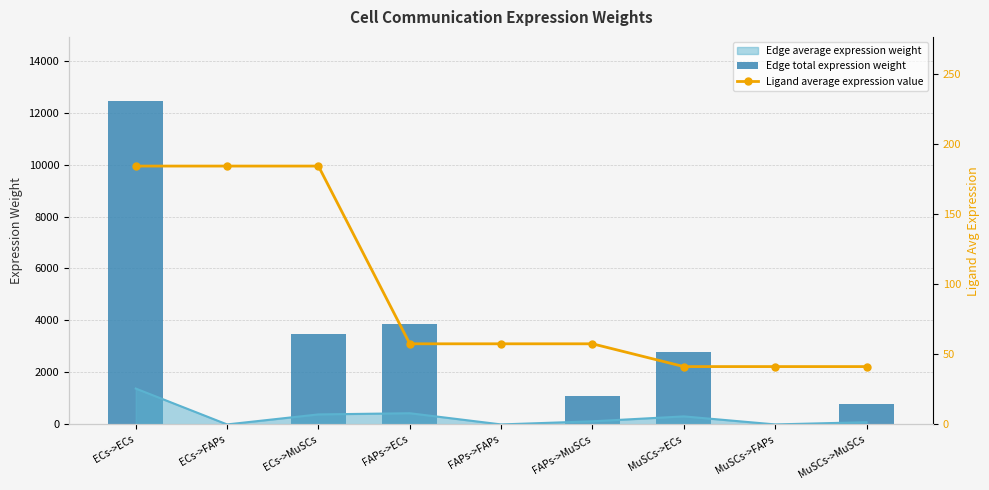

The Ligand average expression value series shows 62.6 at MuSCs->MuSCs. True or false?

False